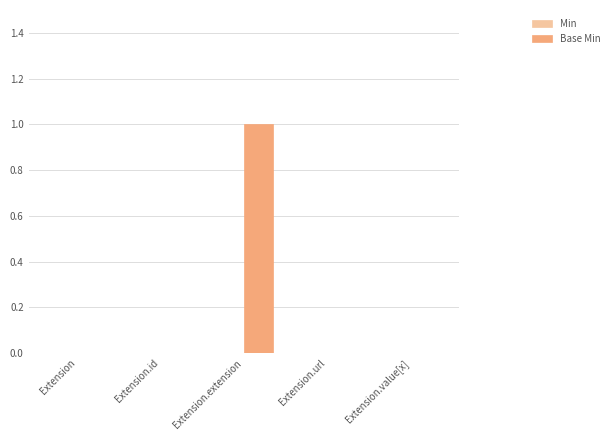

Between Extension.extension and Extension.url, which is larger?

Extension.extension